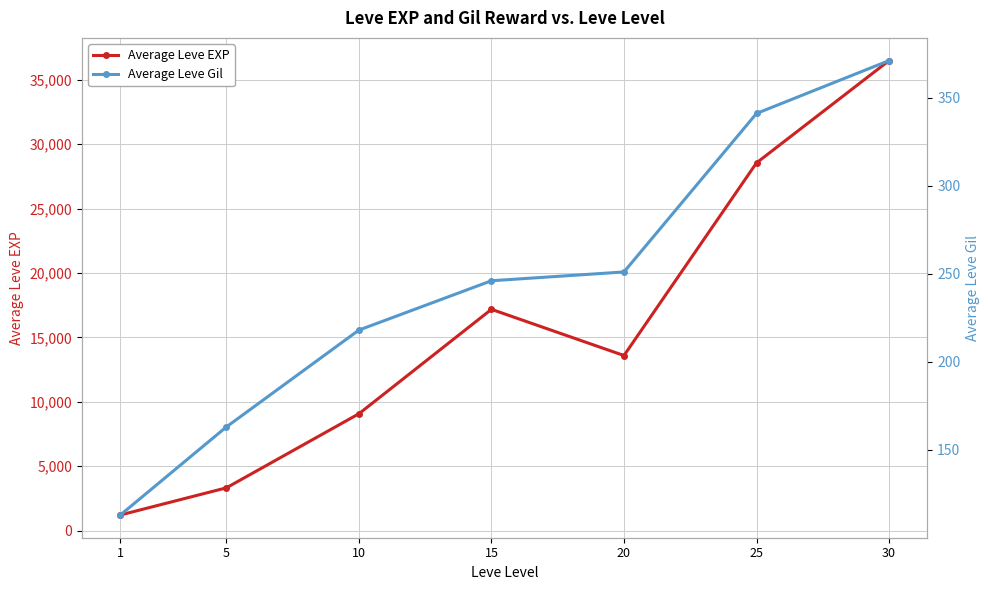

What is the difference between the highest and lowest values at 15?

16936